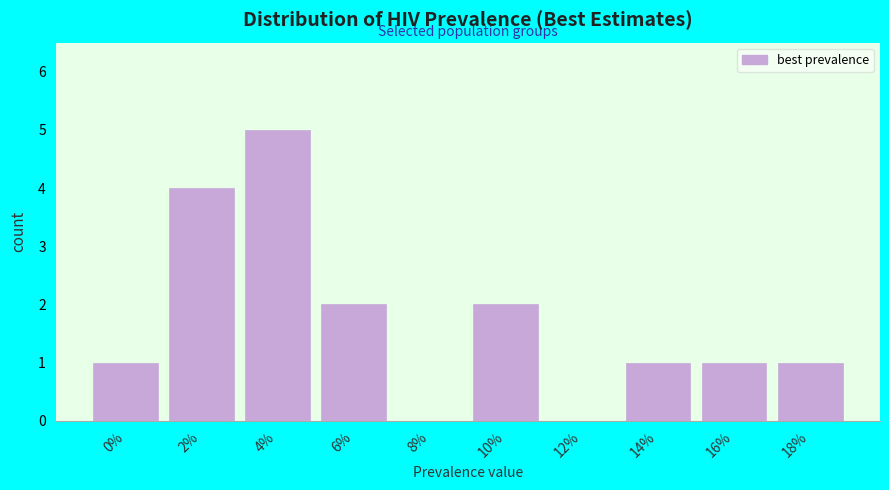

Reading right to left, what are all the values shown in this chart?

18%=1	16%=1	14%=1	12%=0	10%=2	8%=0	6%=2	4%=5	2%=4	0%=1